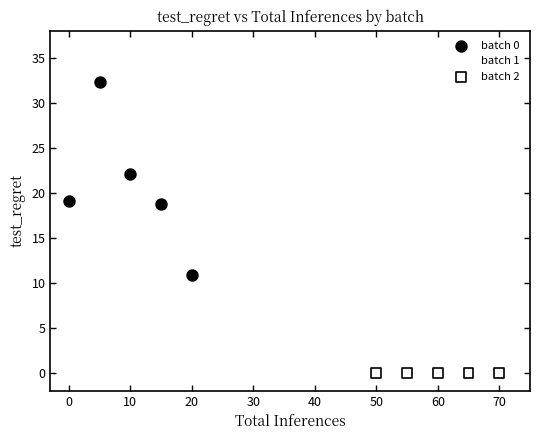

Which series contains the highest Y value?

batch 0